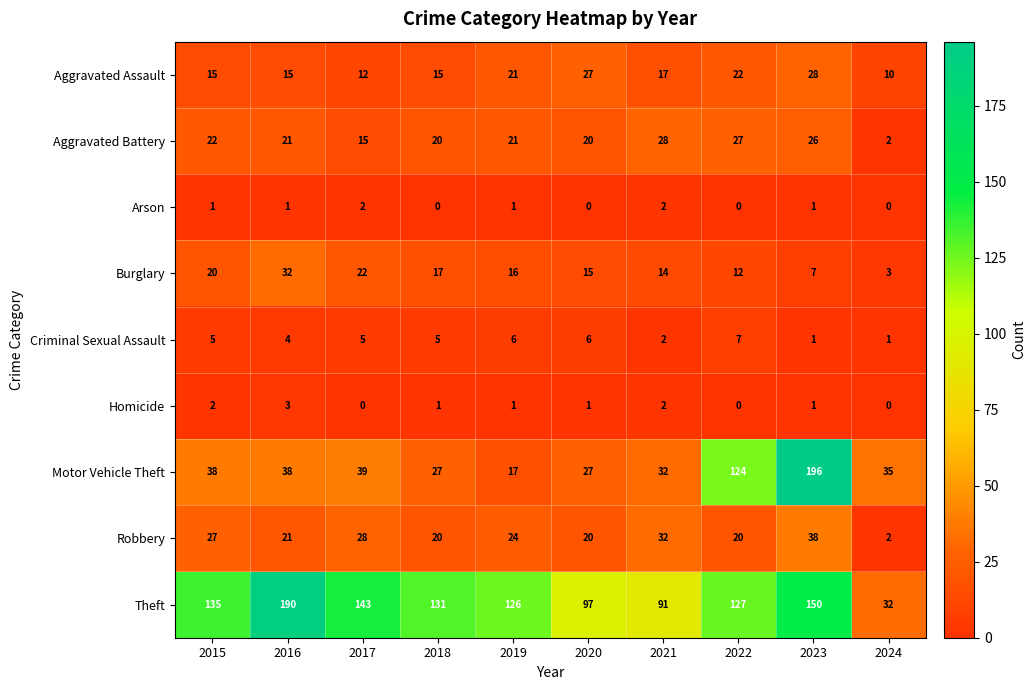

At how many categories does at least one series exceed 11?

10